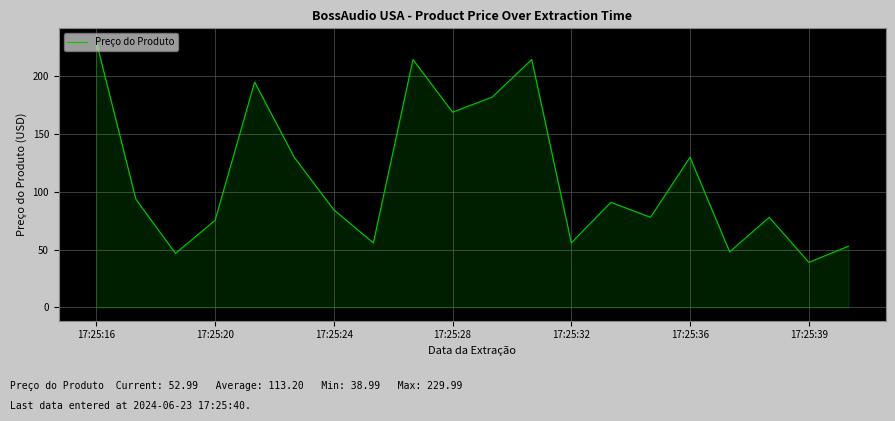

What is the minimum value shown in the chart?

39.0